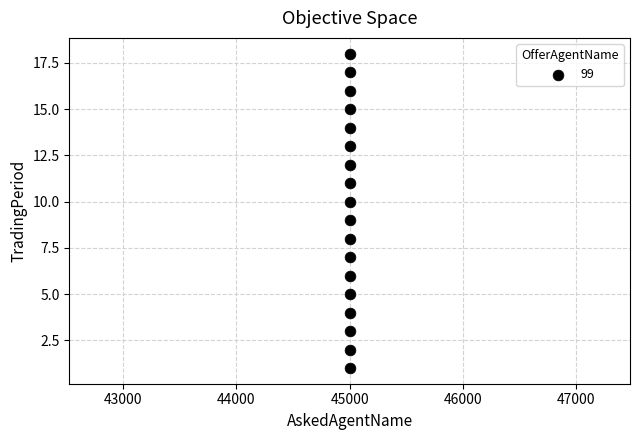

What is the range of Y values (max minus min)?

17